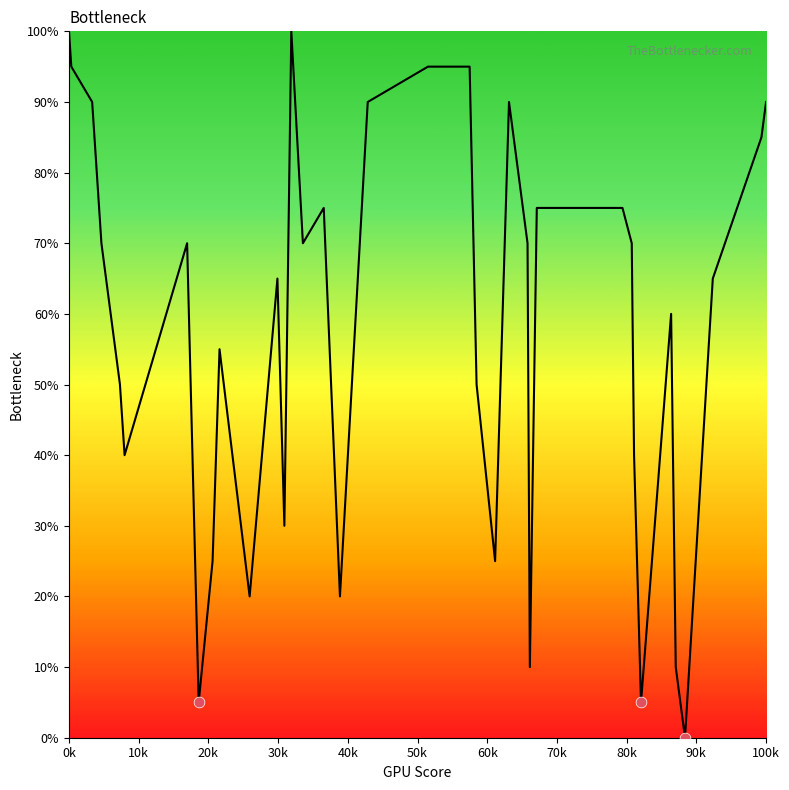

What is the difference between the maximum and minimum values?

100.0